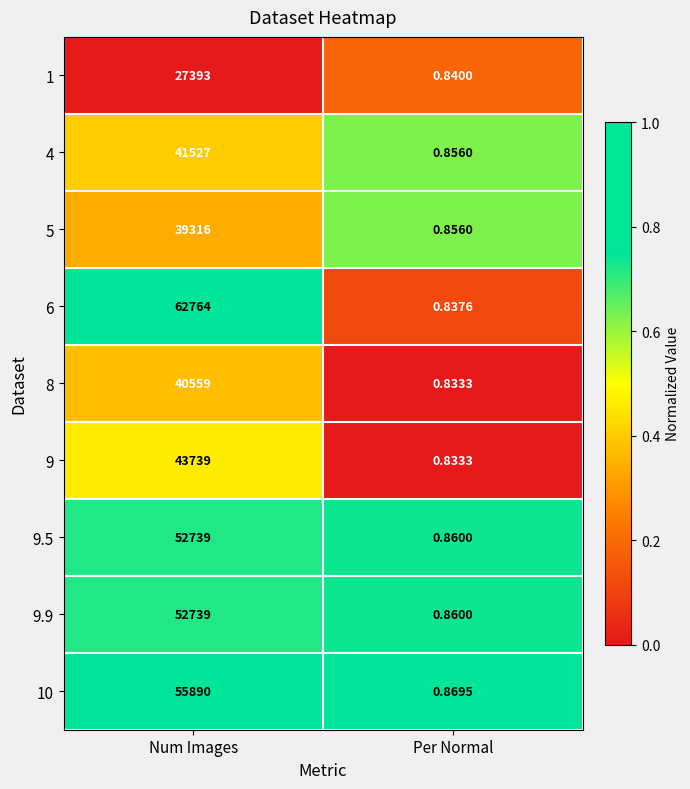

Which series has the largest total across all categories?

6